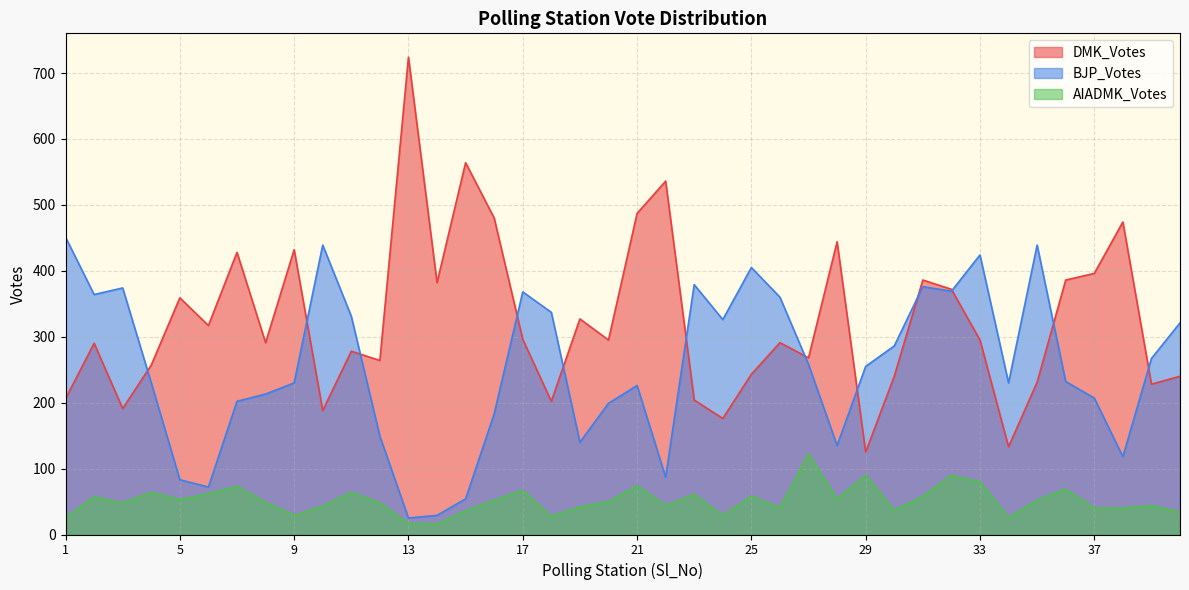

Which series ends up on top after the final intersection of BJP_Votes and DMK_Votes?

BJP_Votes